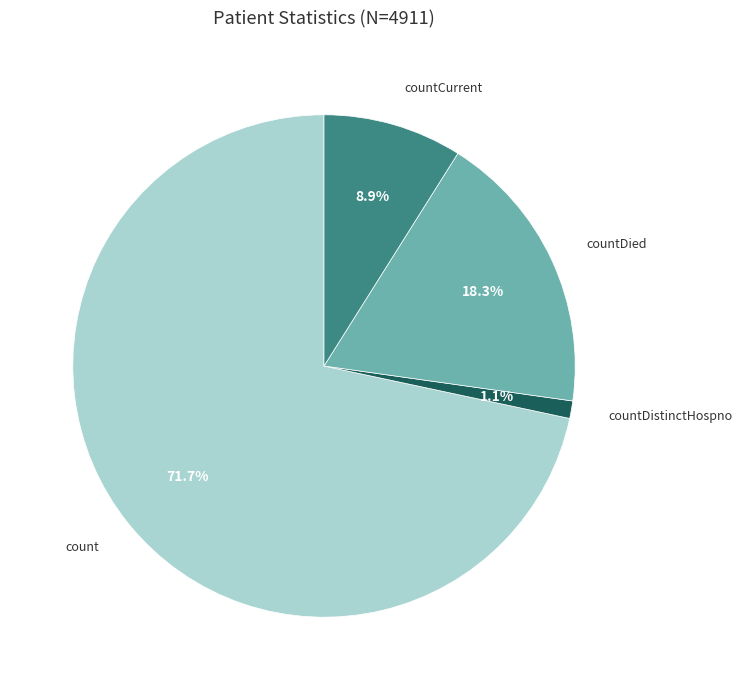

Is there any slice that represents more than half of the pie?

Yes